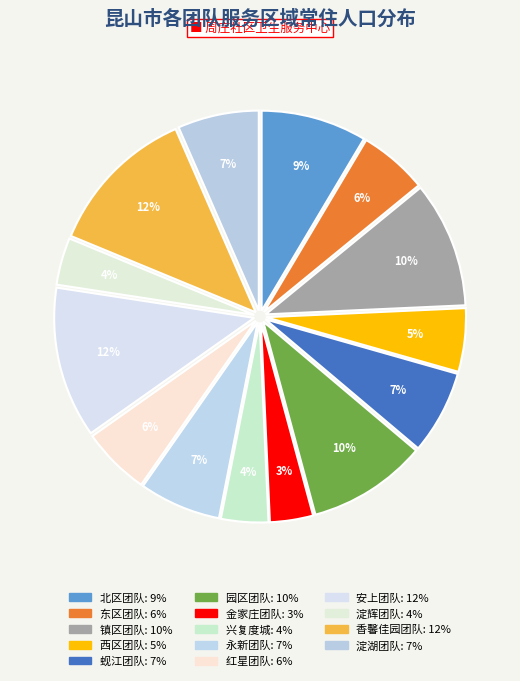

Rank the categories by value from highest to lowest.

安上团队, 香馨佳园团队, 镇区团队, 园区团队, 北区团队, 蚬江团队, 永新团队, 淀湖团队, 东区团队, 红星团队, 西区团队, 兴复度城, 淀辉团队, 金家庄团队